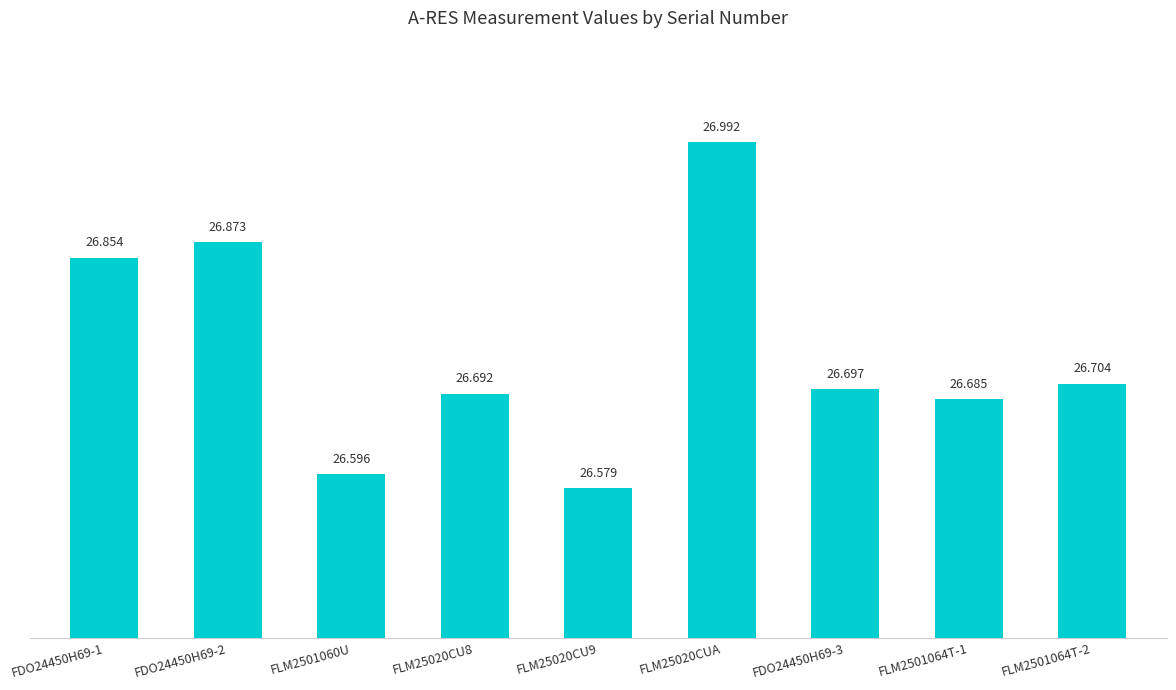

True or false: the data shows 26.6 at FLM25020CU9.

True